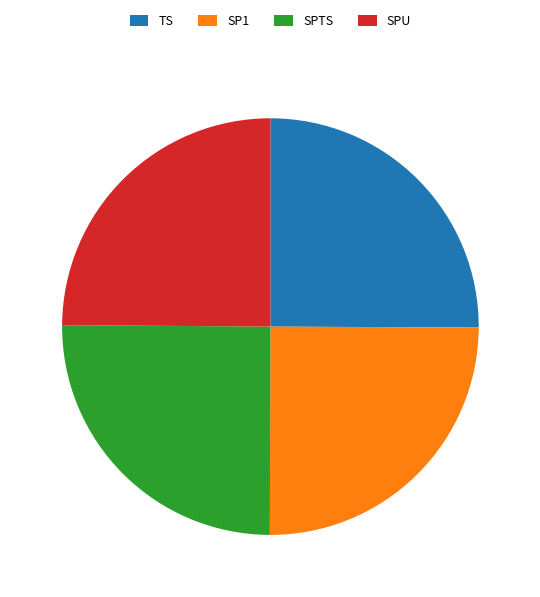

True or false: SP1 accounts for 39% of the total.

False